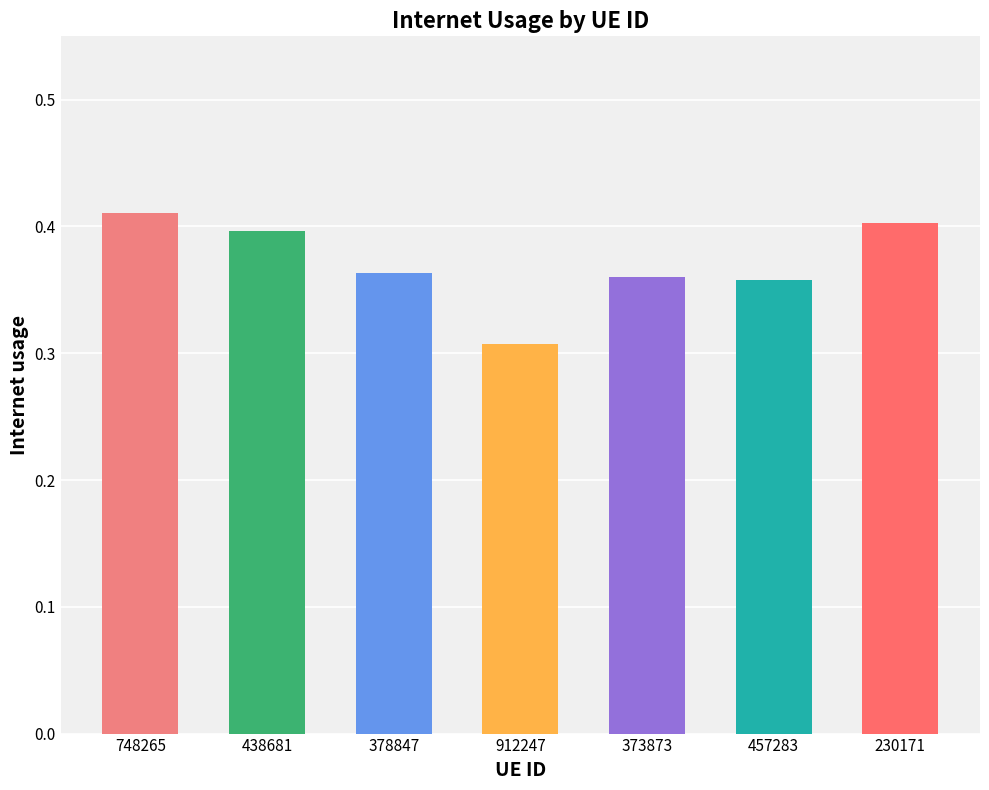

Does the chart contain any negative values?

No